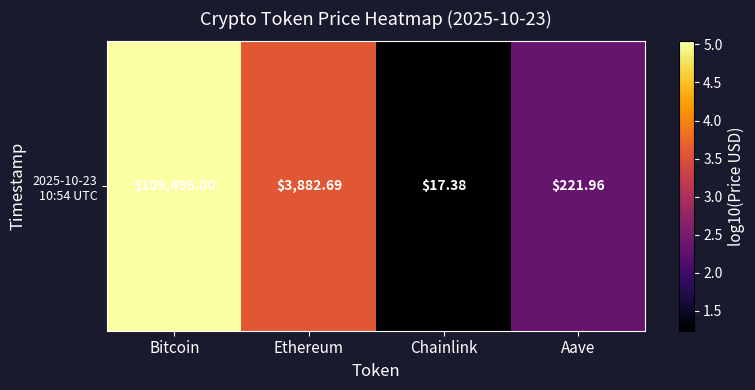

Rank the categories by value from lowest to highest.

Chainlink, Aave, Ethereum, Bitcoin